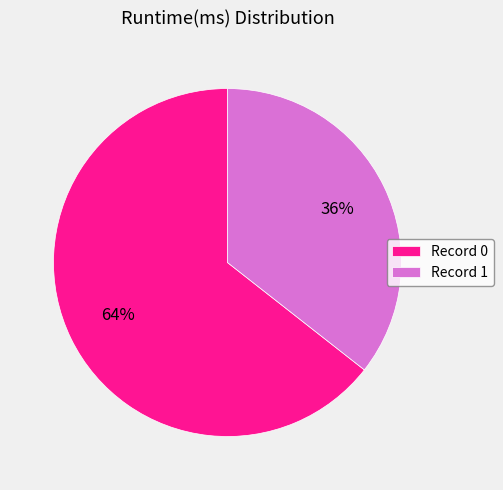

Is there any slice that represents more than half of the pie?

Yes